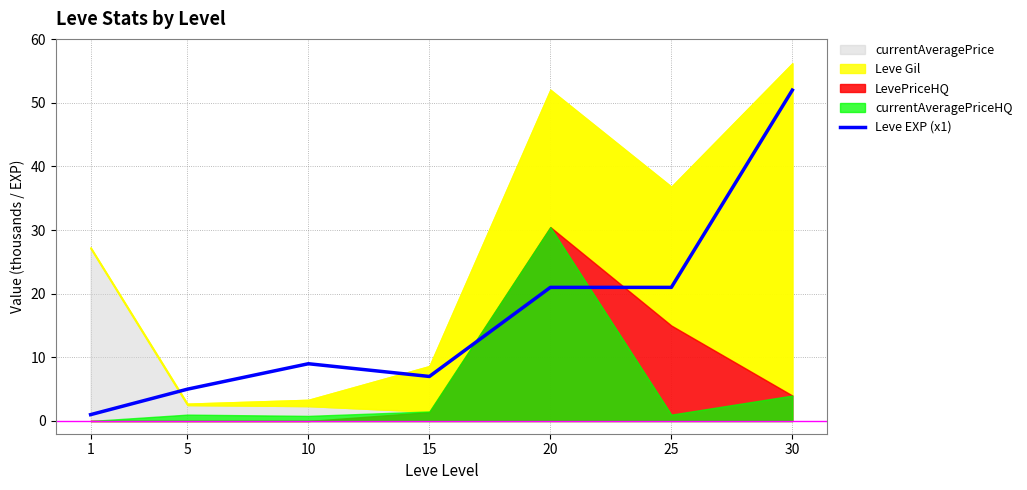

How many values are below 9?

3